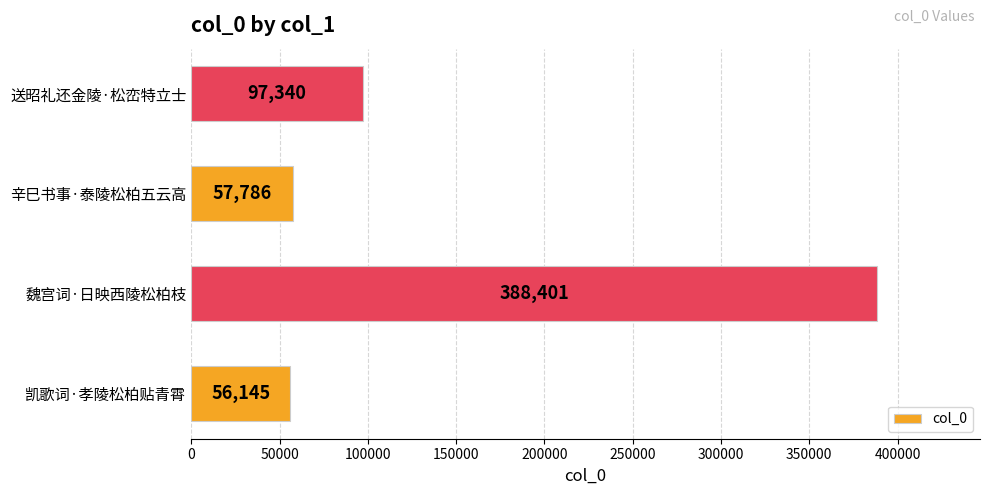

What is the sum of all values?

599672